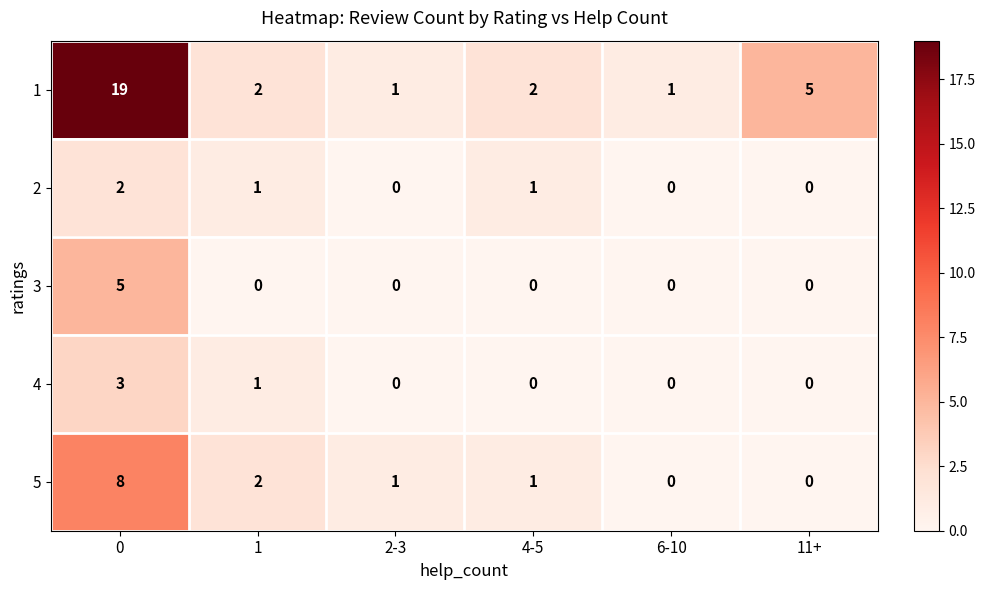

Reading left to right, what are all the values shown in this chart?

1: 19	2	1	2	1	5
2: 2	1	0	1	0	0
3: 5	0	0	0	0	0
4: 3	1	0	0	0	0
5: 8	2	1	1	0	0